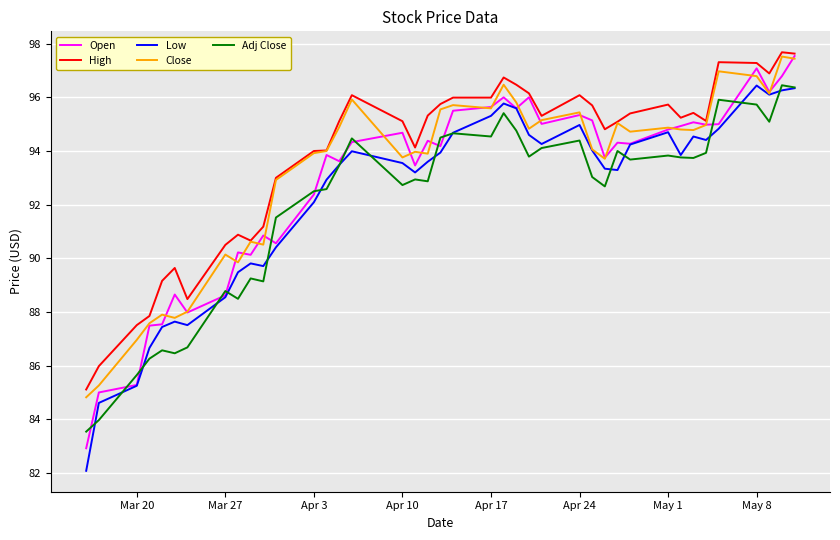

What is the minimum value shown in the chart?

82.1